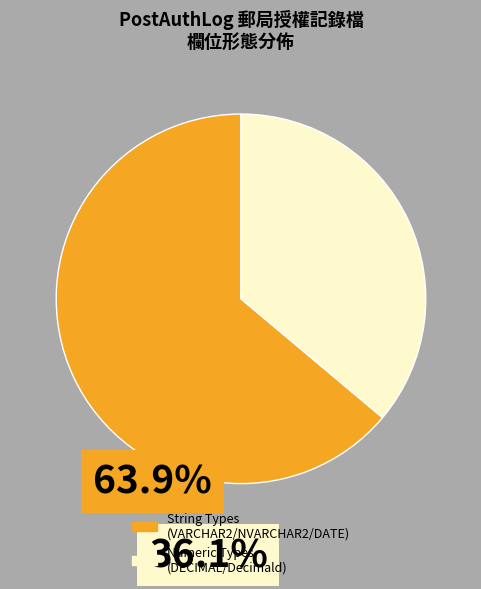

Is there any slice that represents more than half of the pie?

Yes